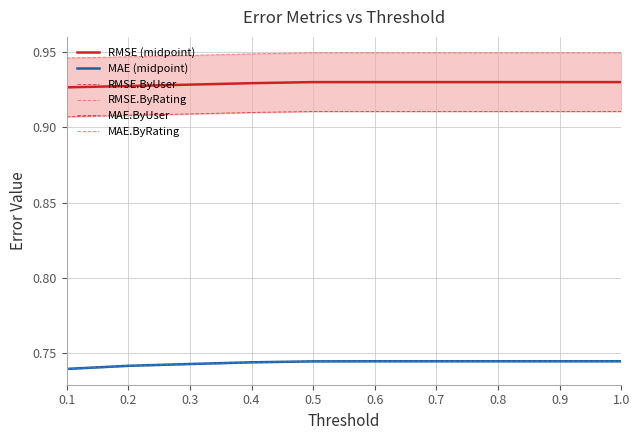

Reading right to left, transcribe all the data shown in this chart.

RMSE (midpoint): 0.9	0.9	0.9	0.9	0.9	0.9	0.9	0.9	0.9	0.9
MAE (midpoint): 0.7	0.7	0.7	0.7	0.7	0.7	0.7	0.7	0.7	0.7
RMSE.ByUser: 0.9	0.9	0.9	0.9	0.9	0.9	0.9	0.9	0.9	0.9
RMSE.ByRating: 0.9	0.9	0.9	0.9	0.9	0.9	0.9	0.9	0.9	0.9
MAE.ByUser: 0.7	0.7	0.7	0.7	0.7	0.7	0.7	0.7	0.7	0.7
MAE.ByRating: 0.7	0.7	0.7	0.7	0.7	0.7	0.7	0.7	0.7	0.7